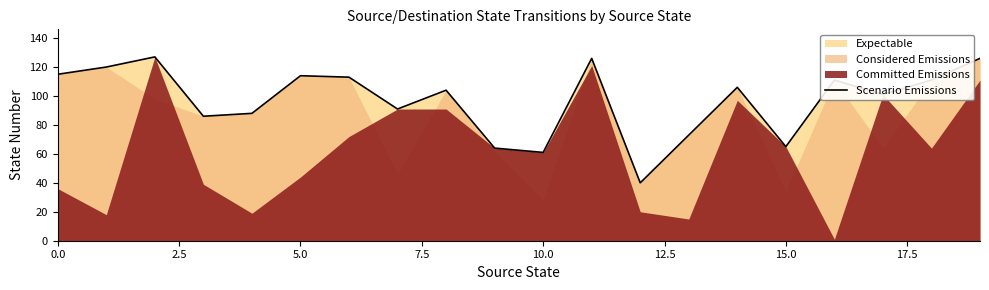

Does the chart have visible grid lines?

No